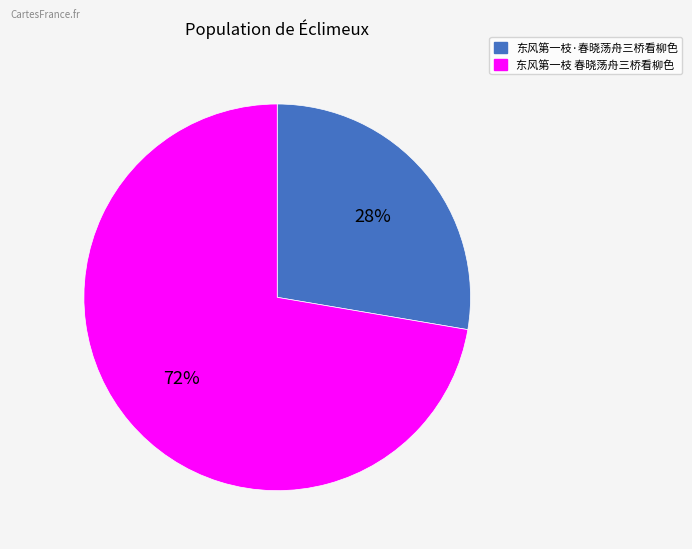

What is the ratio of the value at 东风第一枝·春晓荡舟三桥看柳色 to the value at 东风第一枝 春晓荡舟三桥看柳色?

0.4